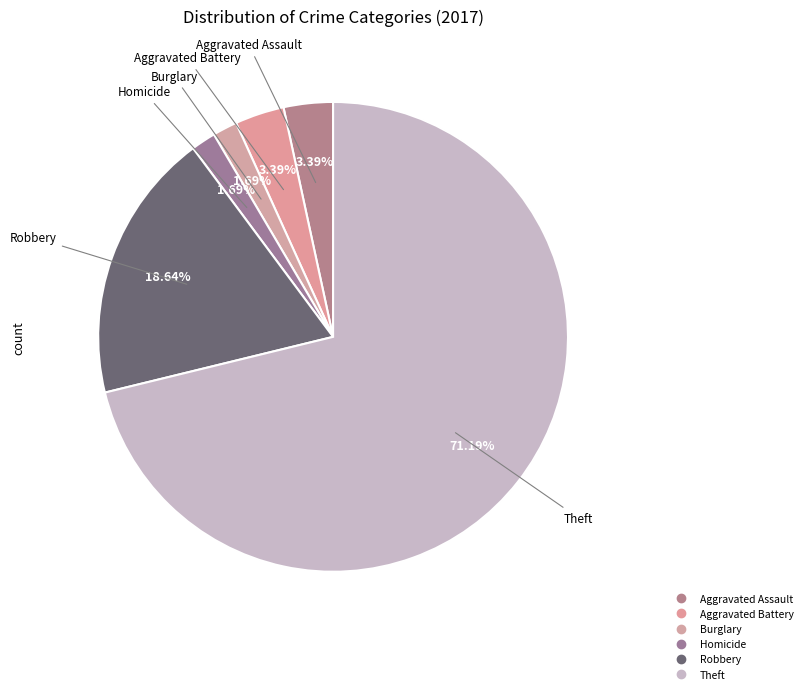

How many slices are in this pie chart?

6